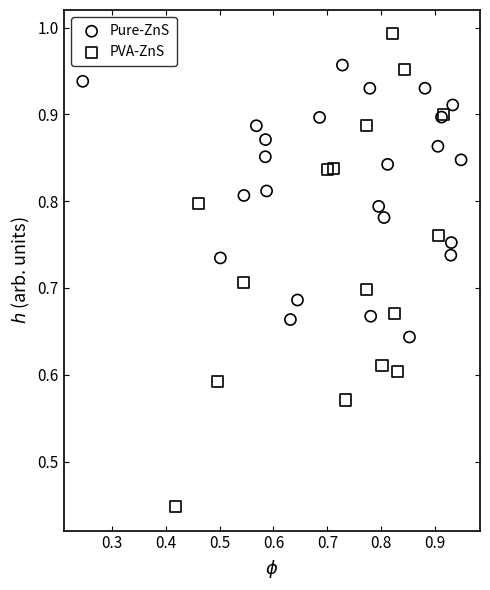

Which series contains the lowest Y value?

PVA-ZnS